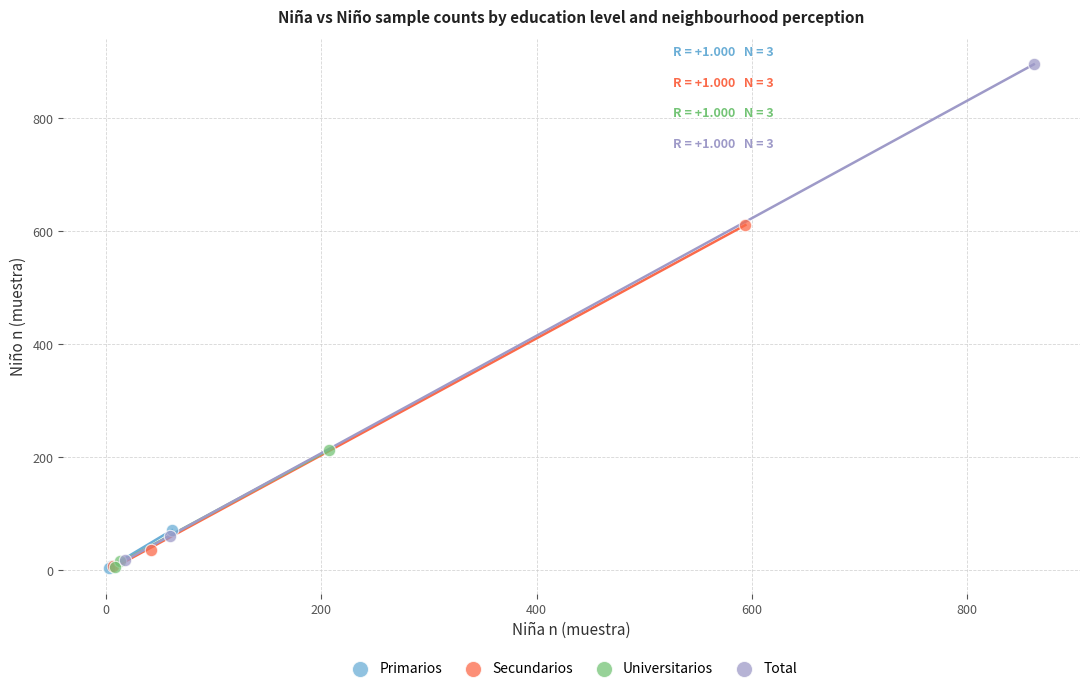

Which series reaches the maximum Y coordinate?

Total